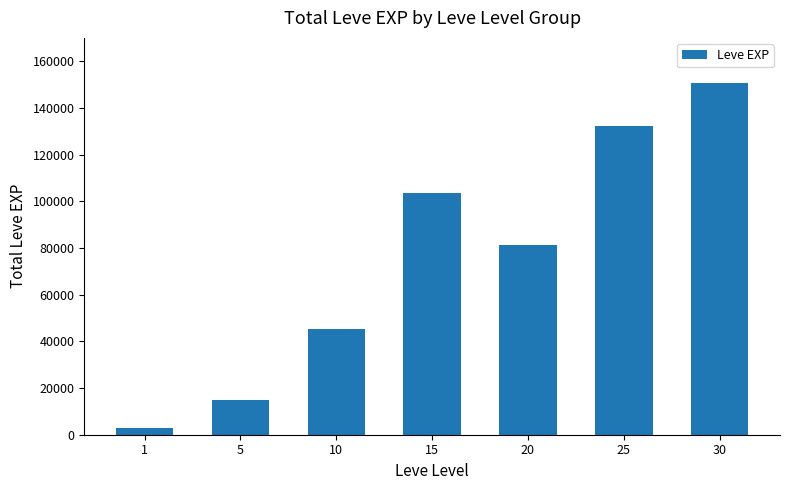

Reading right to left, what are all the values shown in this chart?

30=150860	25=132420	20=81260	15=103680	10=45460	5=15050	1=3061